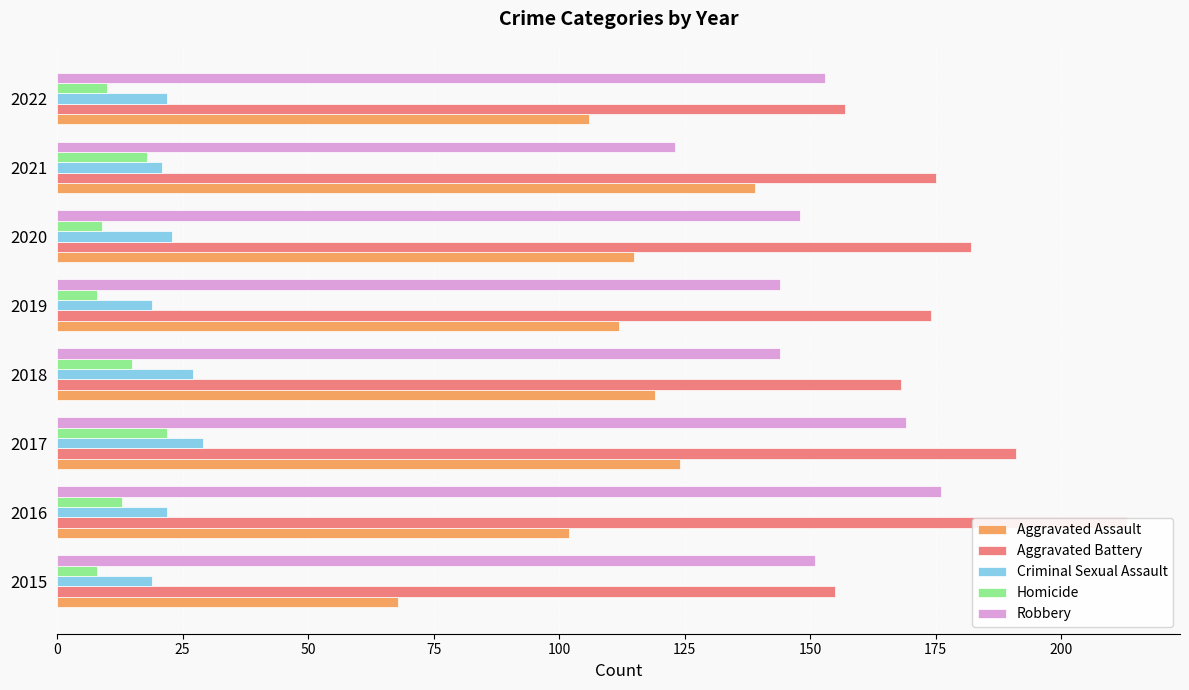

What are all the series names shown in the legend?

Aggravated Assault, Aggravated Battery, Criminal Sexual Assault, Homicide, Robbery